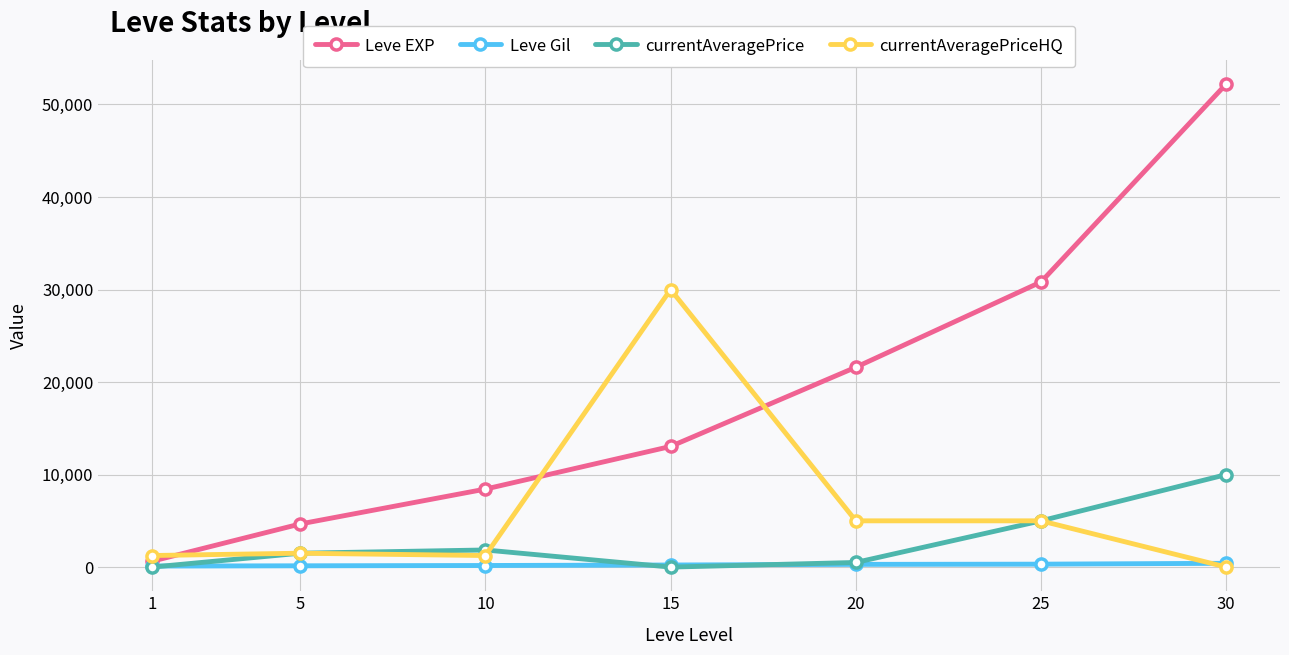

How many categories are shown in the chart?

7